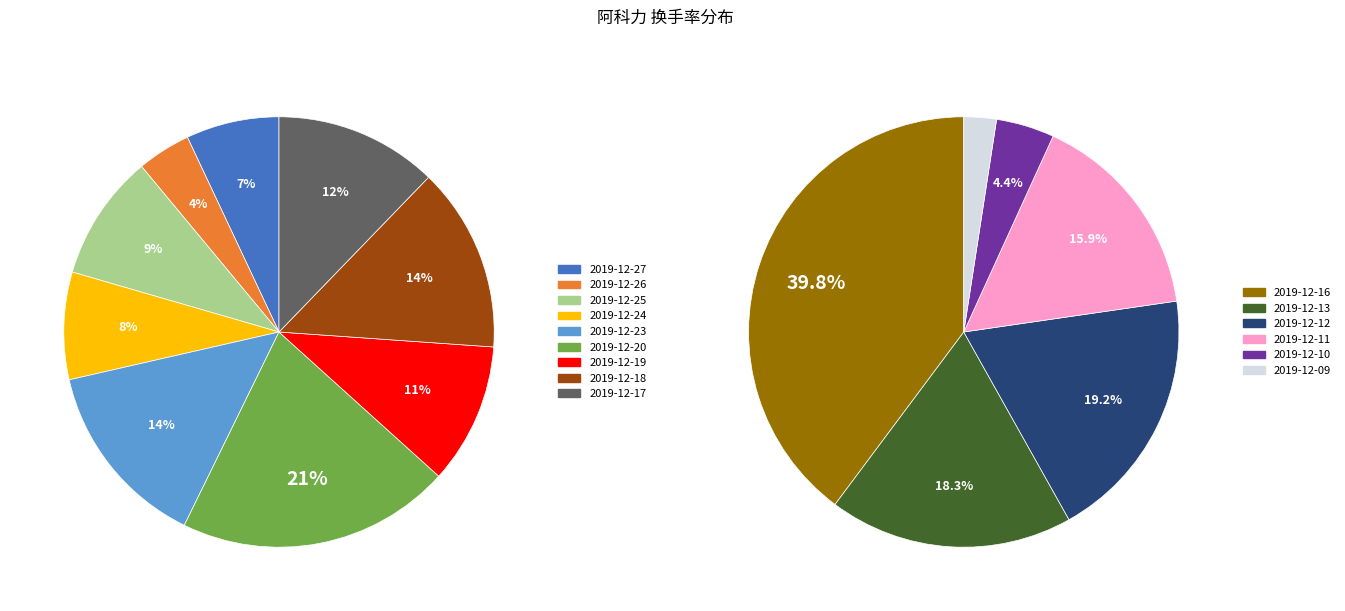

Rank the categories by value from highest to lowest.

2019-12-20, 2019-12-16, 2019-12-23, 2019-12-18, 2019-12-17, 2019-12-19, 2019-12-25, 2019-12-24, 2019-12-27, 2019-12-12, 2019-12-13, 2019-12-11, 2019-12-26, 2019-12-10, 2019-12-09